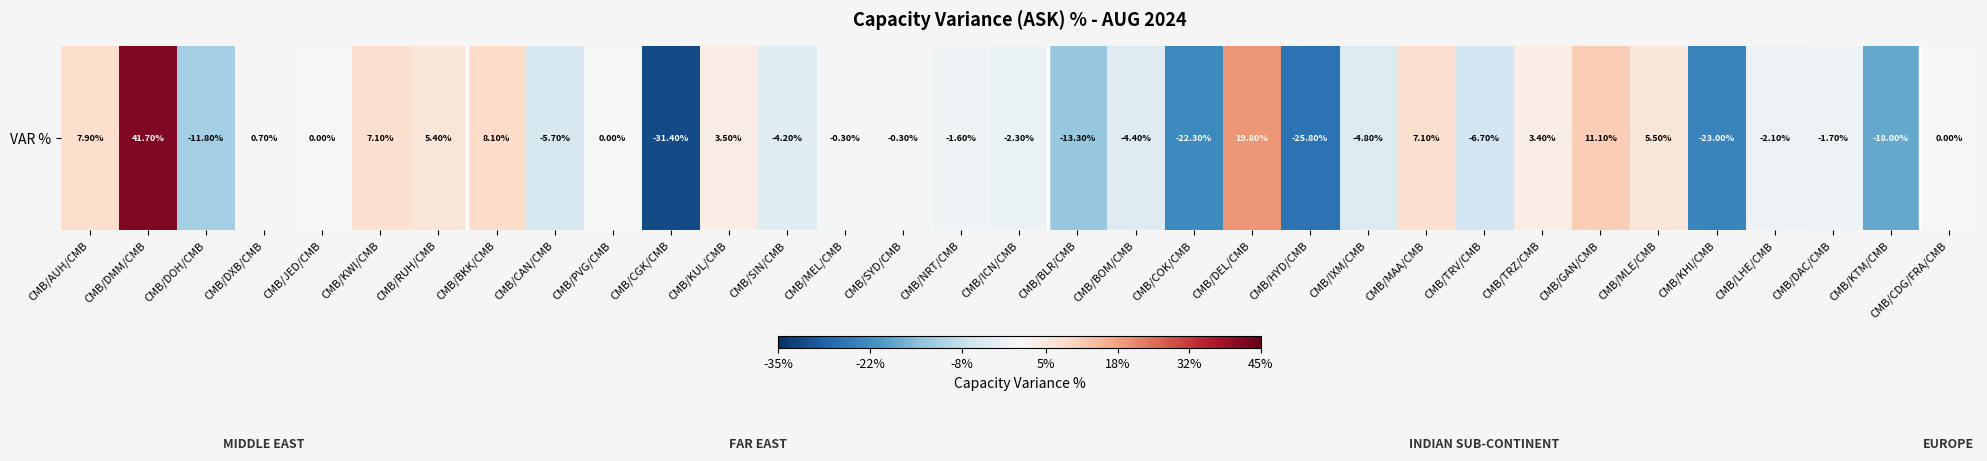

At which label does the data first exceed 0?

CMB/AUH/CMB